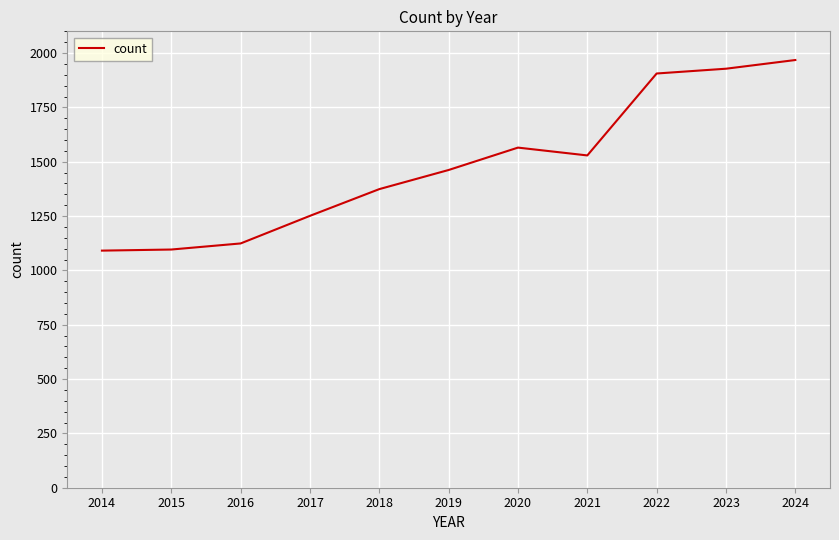

What is the difference between the values at 2018 and 2024?

594